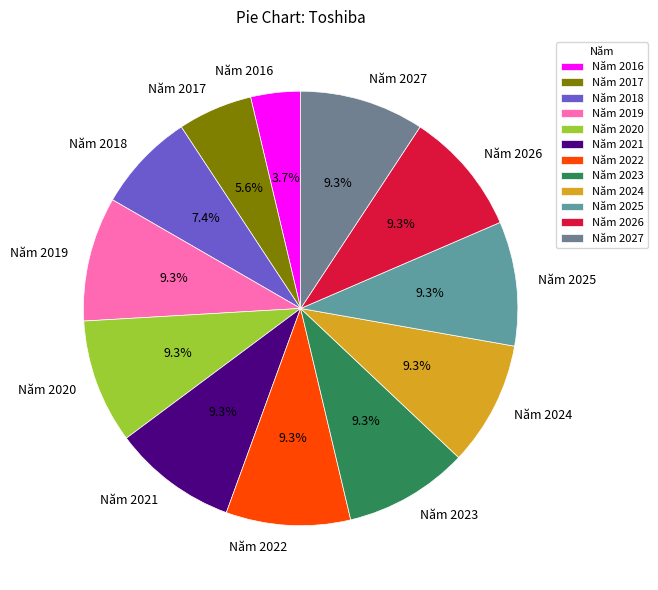

Which category has the smallest portion of the pie?

Năm 2016